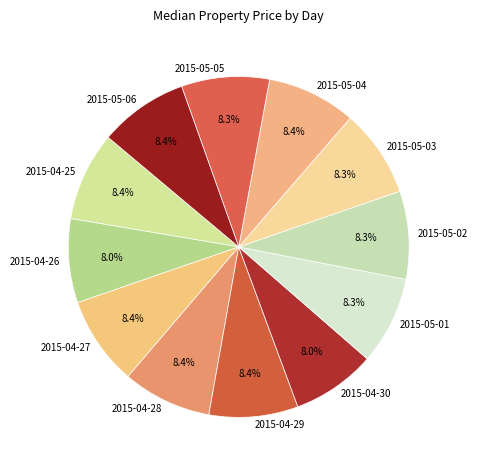

Approximately how many times larger is the value at 2015-05-03 compared to 2015-05-01?

1.0